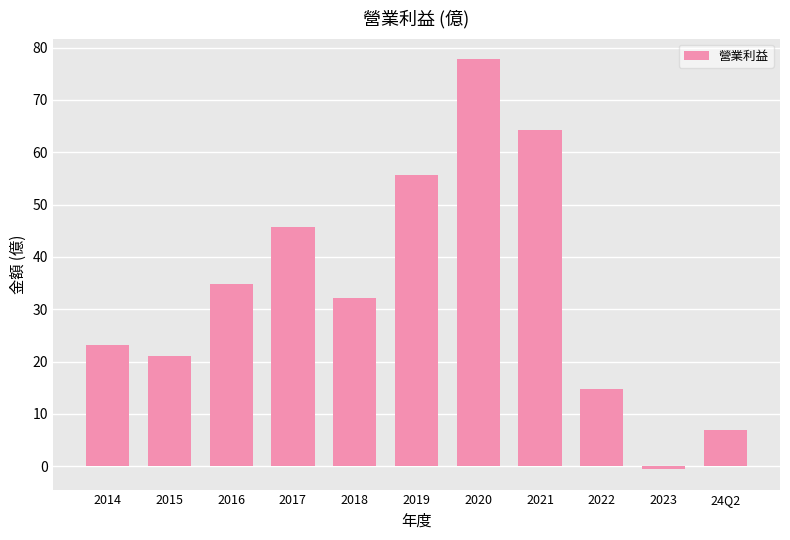

What is the label of the 8th bar from the right?

2017